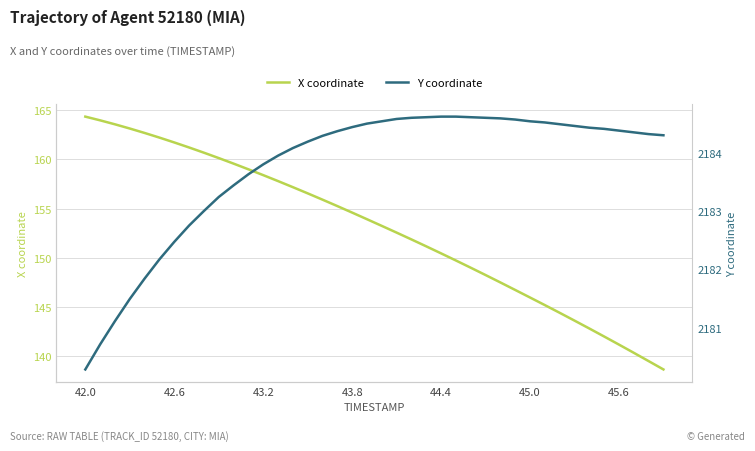

What is the minimum value for X coordinate?

138.7